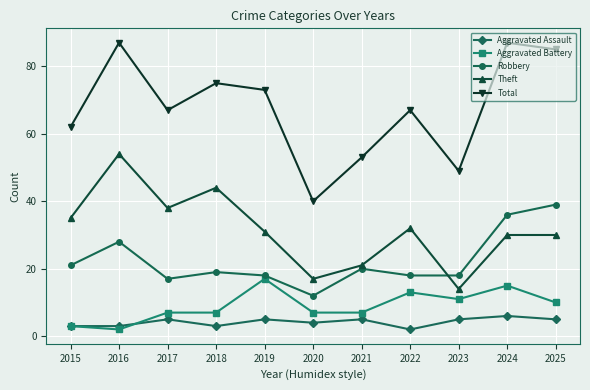

Is it true that Robbery equals 17 at 2017?

True